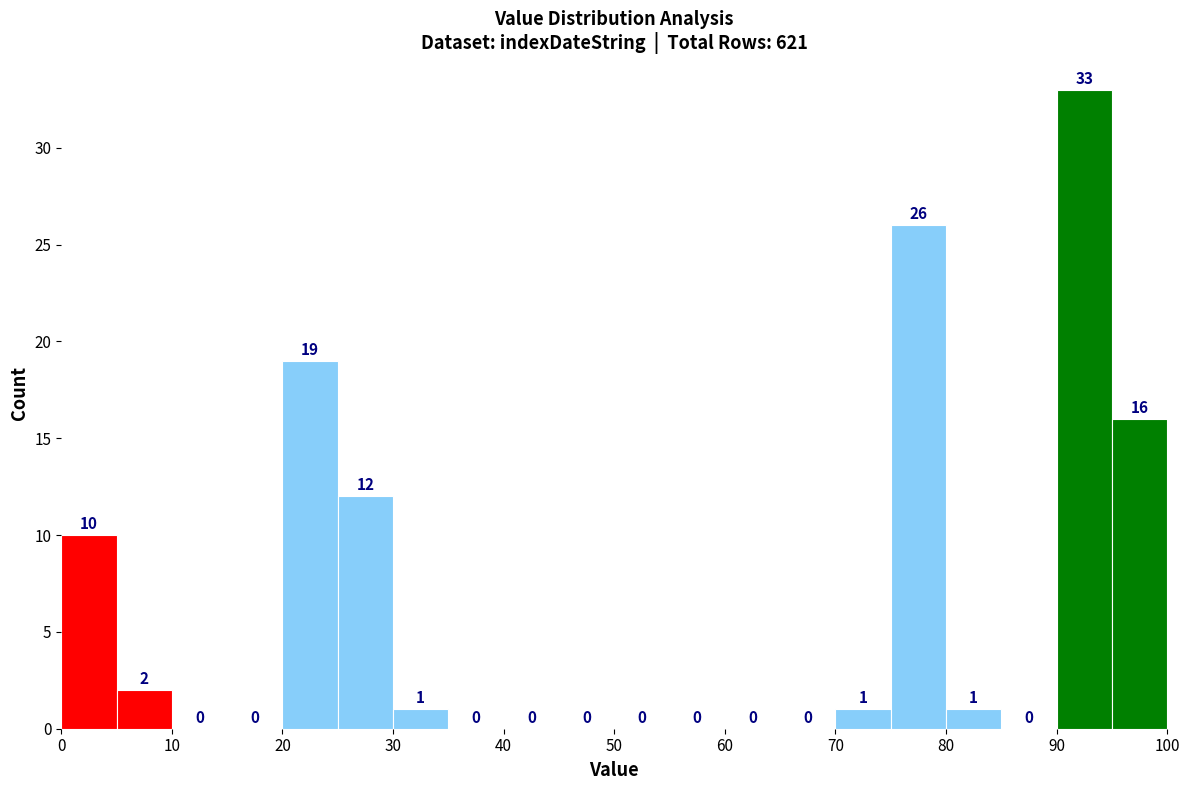

Over which range of the x-axis is the bar tallest?

90 to 95